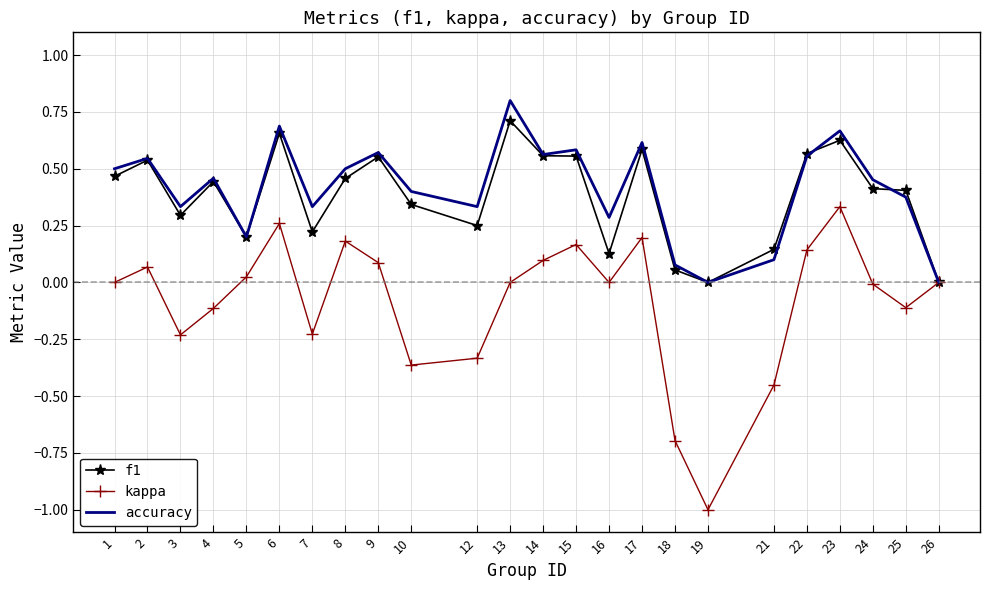

Which series has the widest spread of values?

kappa